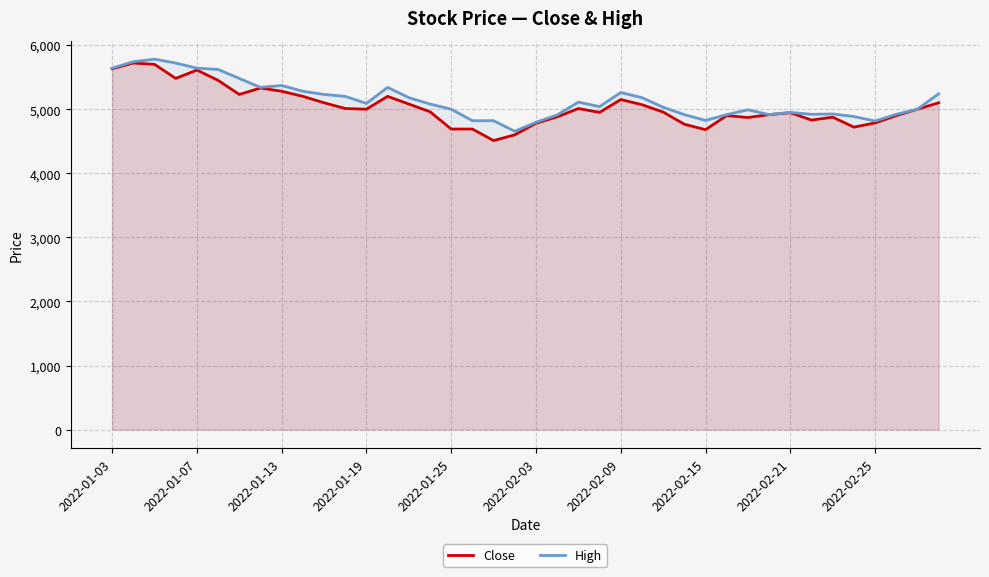

What is the average value of the Close series?

5039